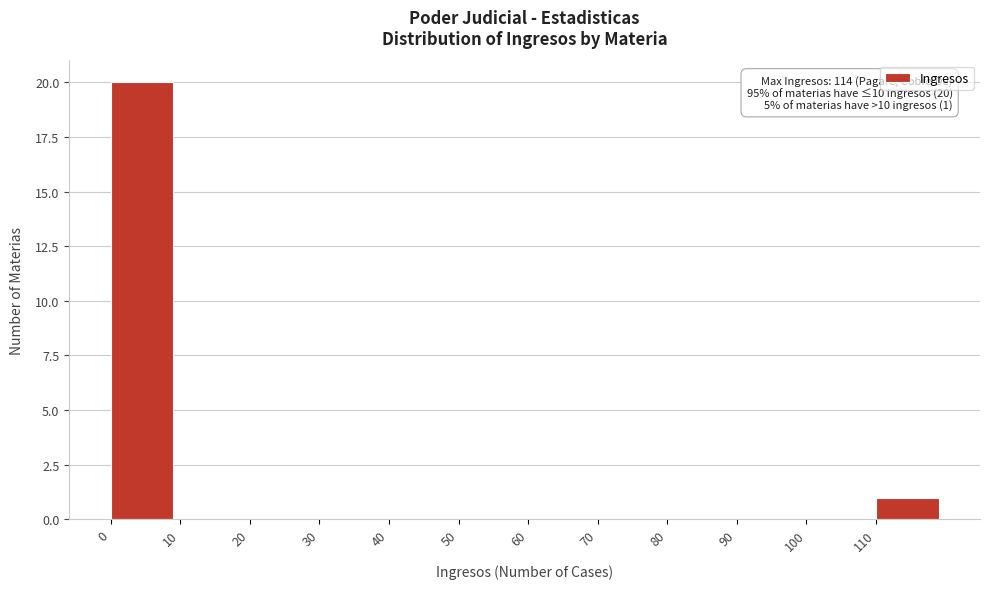

Over which range of the x-axis is the bar tallest?

0 to 10